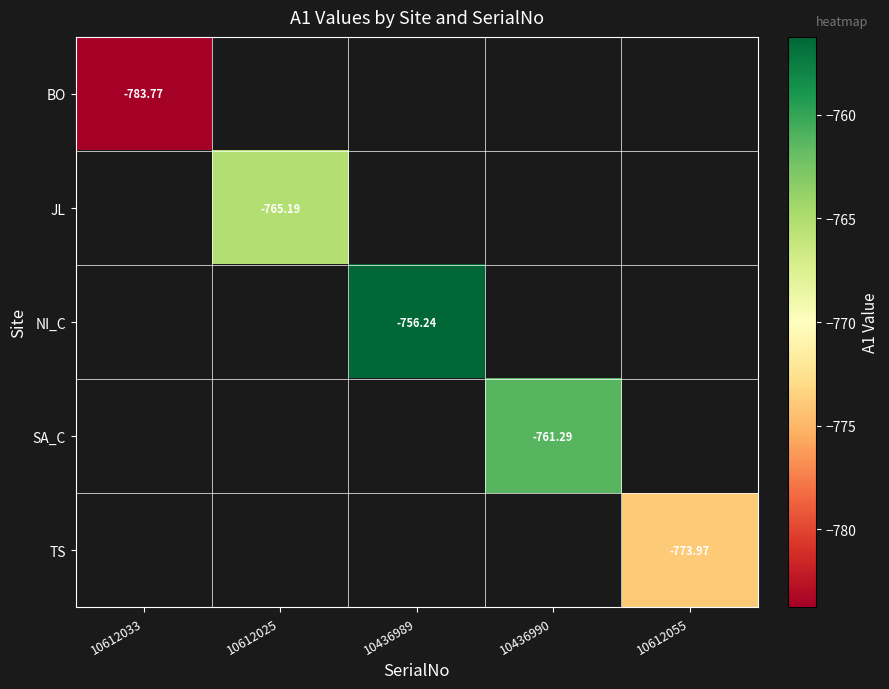

How many data points in NI_C are less than -756?

1